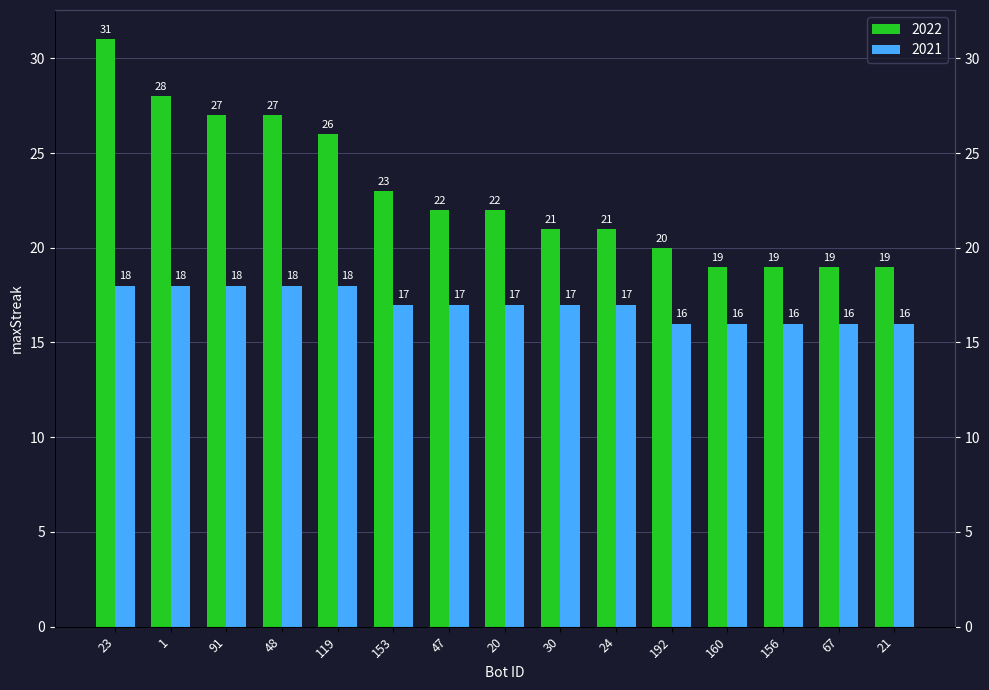

What is the label of the 2nd bar from the right?

67